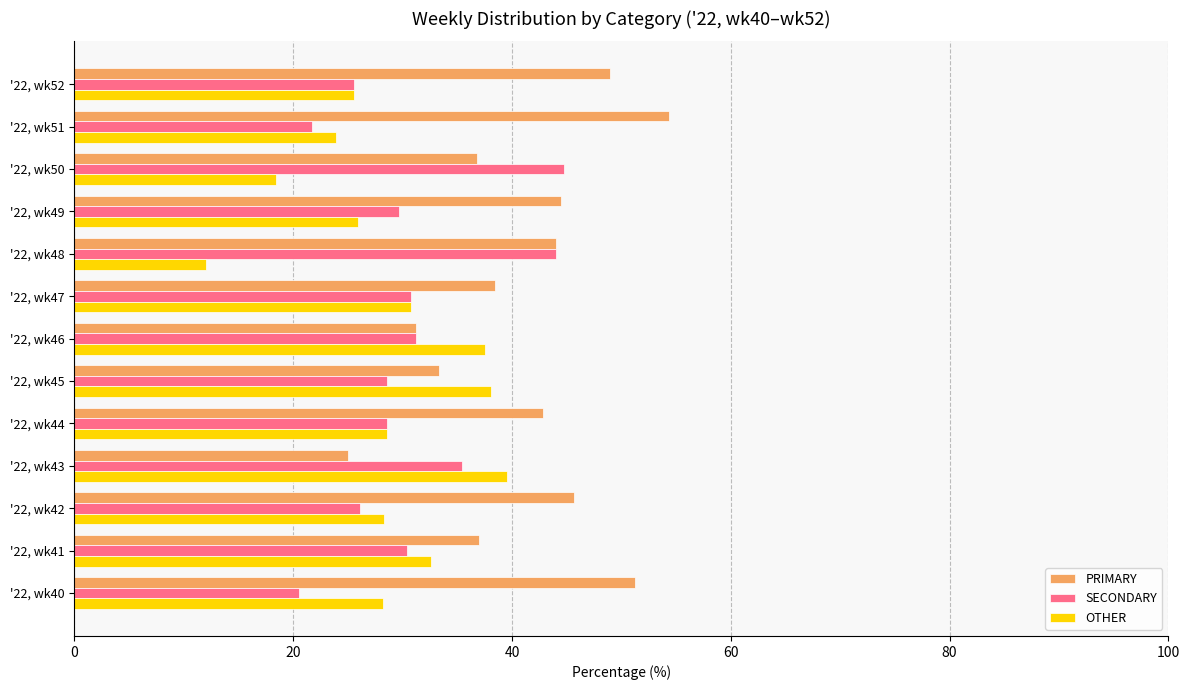

What are all the series names shown in the legend?

PRIMARY, SECONDARY, OTHER